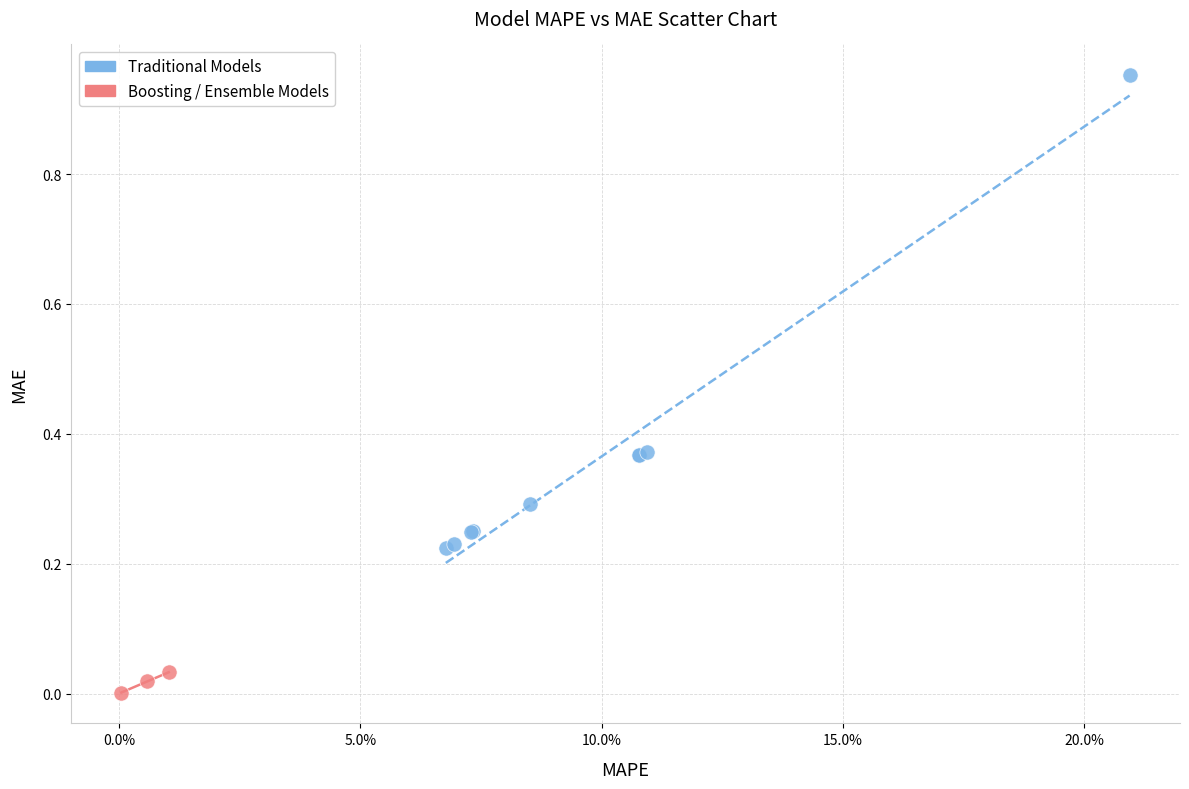

Which series contains the highest Y value?

Traditional Models